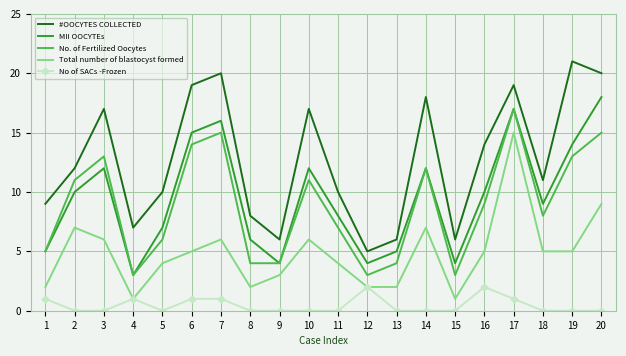

True or false: Total number of blastocyst formed has a value of 1 at 6.

False